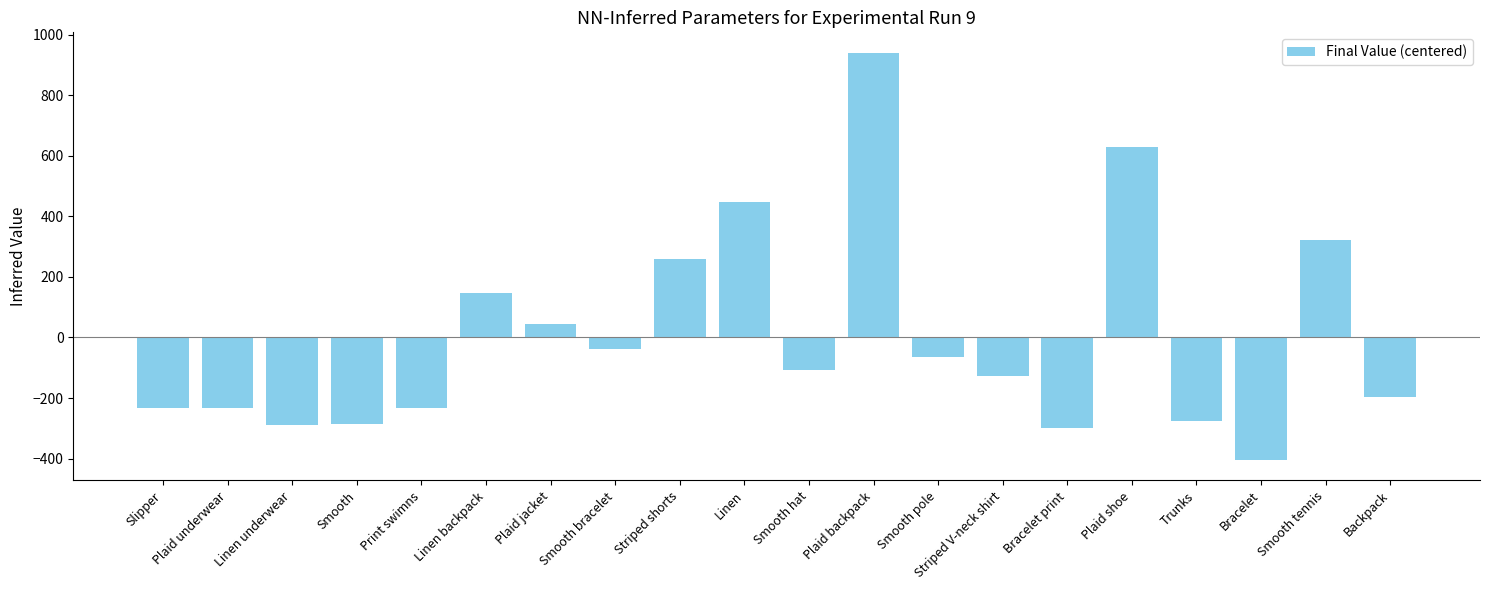

What is the label of the 2nd bar from the left?

Plaid underwear